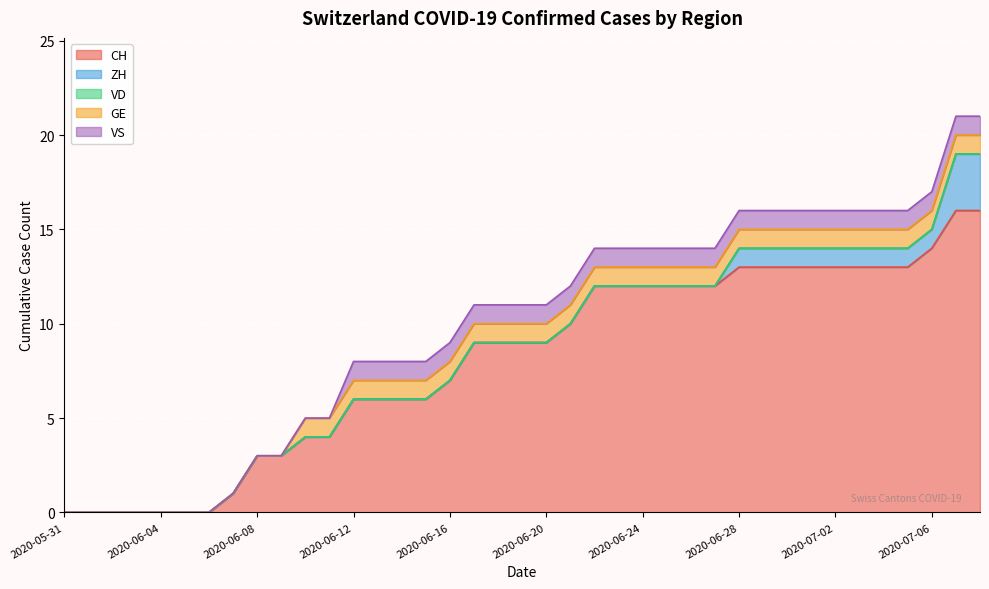

At 2020-07-09, list the series in order from largest to smallest.

CH, ZH, GE, VS, VD